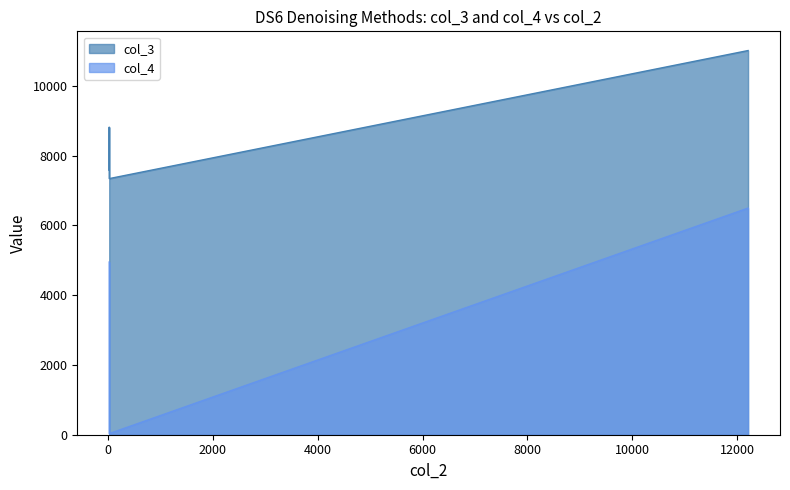

What is the difference between the maximum and minimum values in the col_3 series?

3671.4